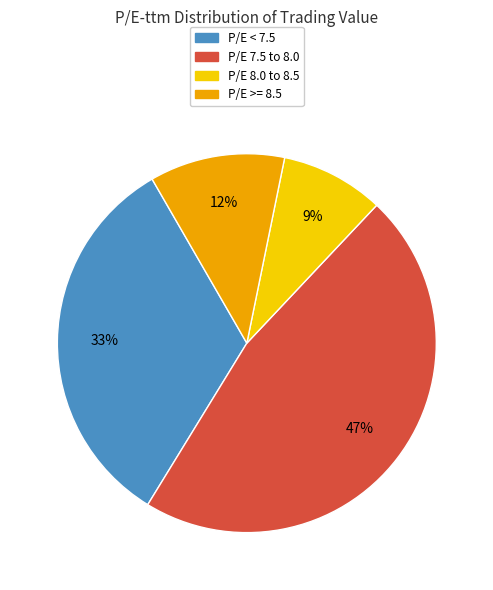

Does any single category account for the majority?

No